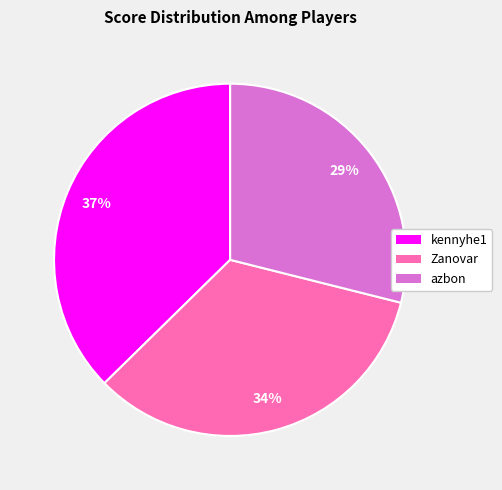

Combined, do azbon and kennyhe1 account for over 50%?

Yes